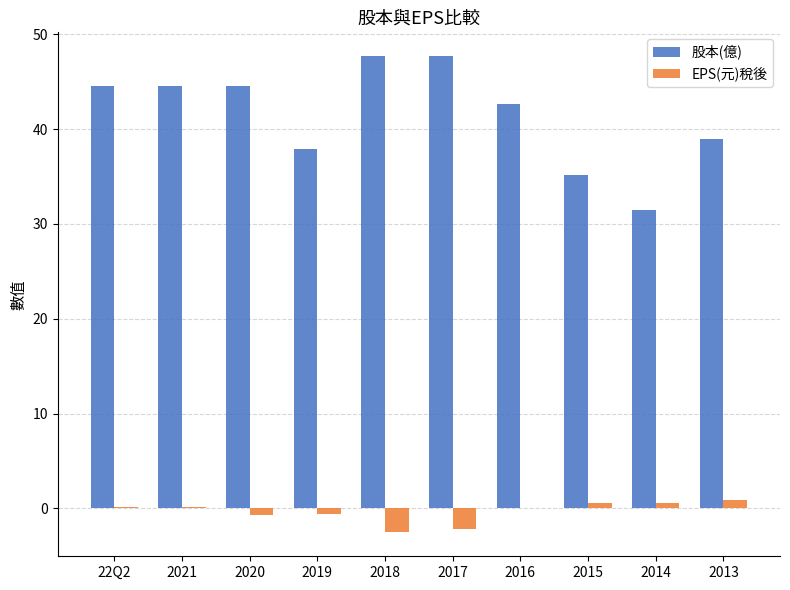

Between 22Q2 and 2019, which series saw the biggest shift?

股本(億)